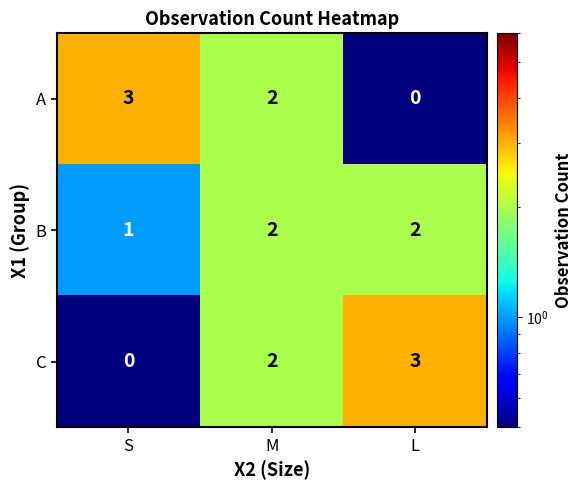

At how many categories does at least one series exceed 1?

3